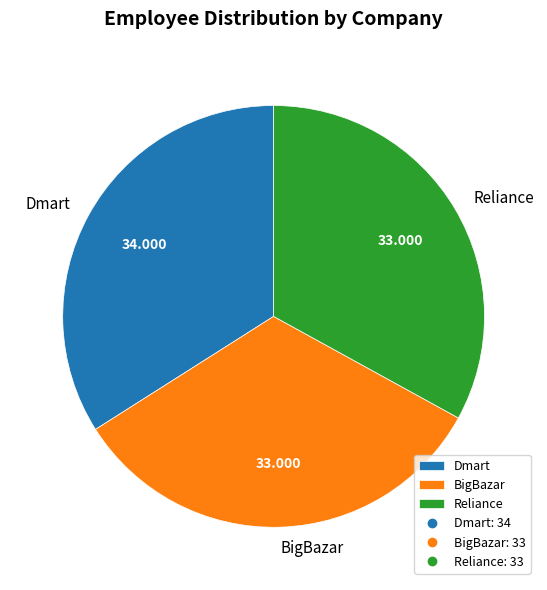

What is the largest slice in the pie chart?

Dmart